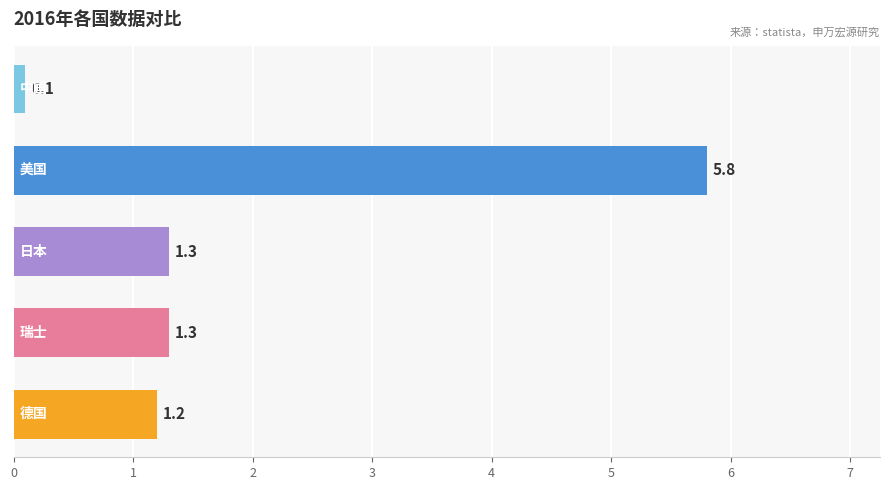

What is the greatest value displayed?

5.8